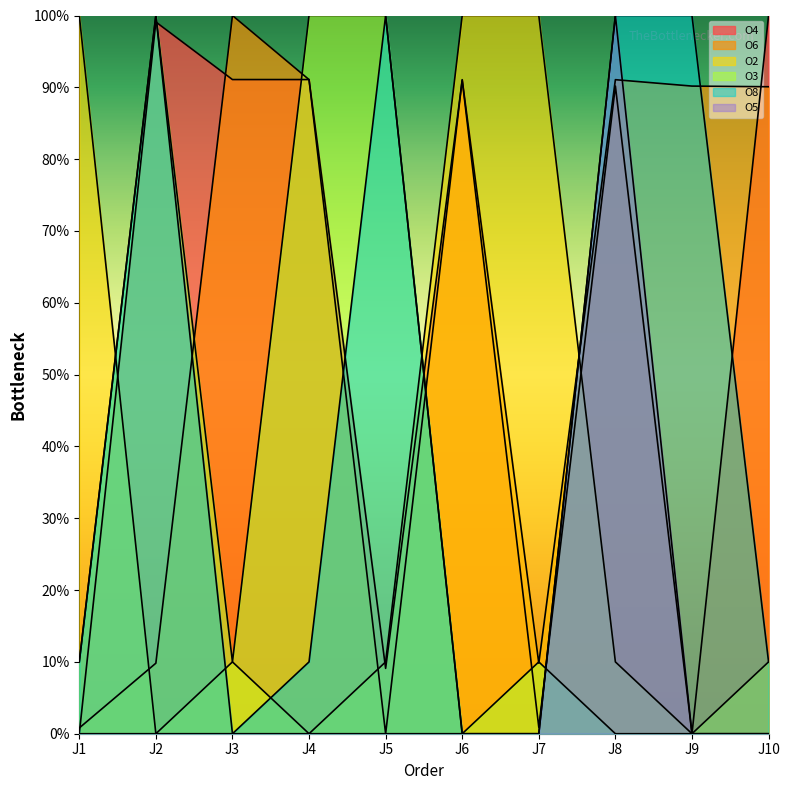

In O2, how many points are higher than both neighbors (excluding endpoints)?

1